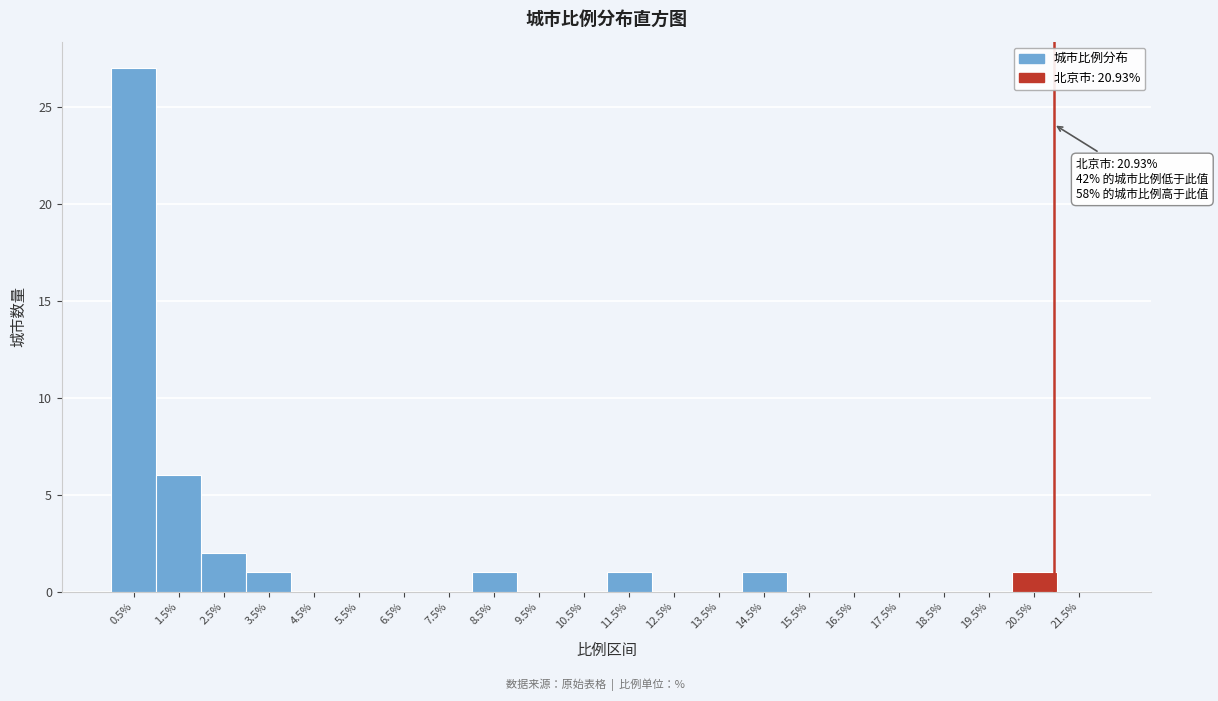

Which range on the x-axis has the tallest bar?

0 to 1